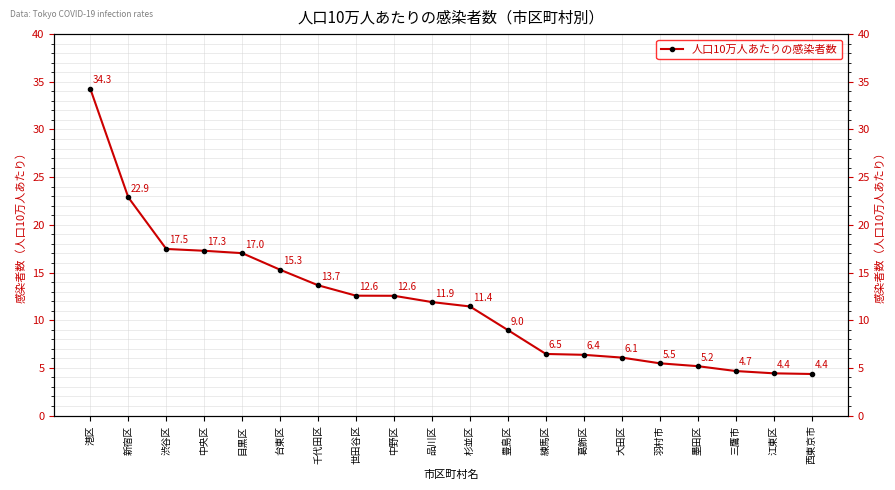

Count the number of categories in the chart.

20